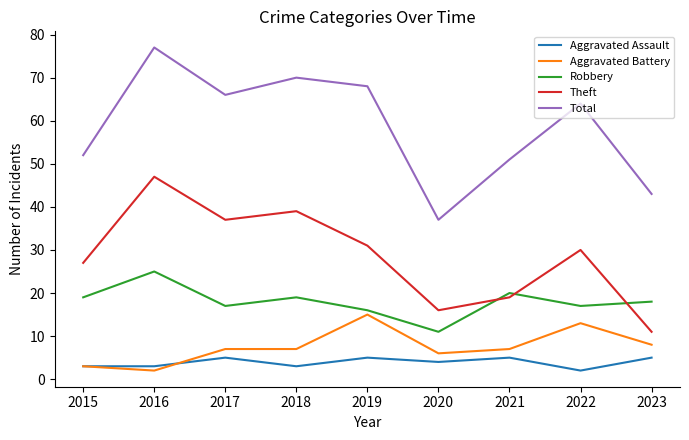

What is the difference between the highest and lowest values at 2019?

63